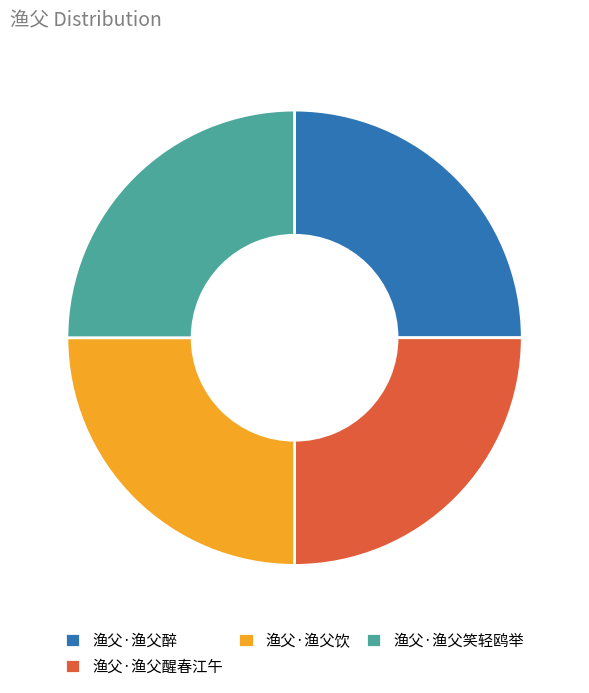

Is there any slice that represents more than half of the pie?

No